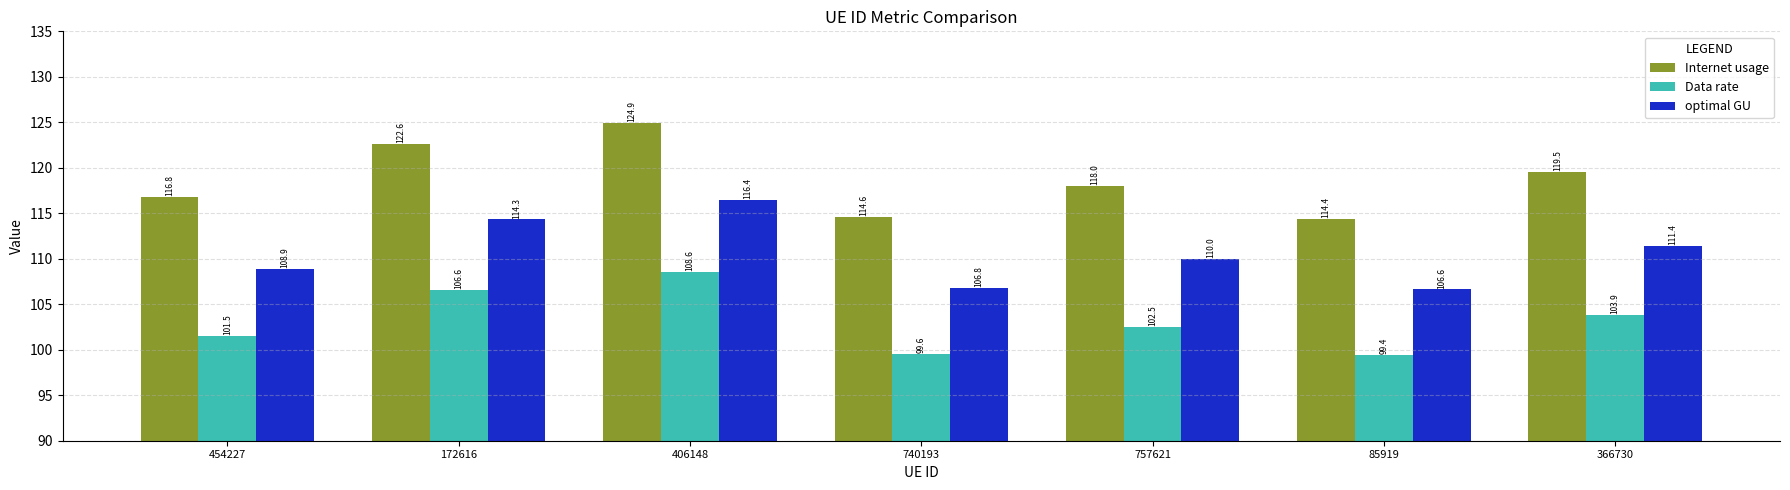

How many series are shown in this chart?

3